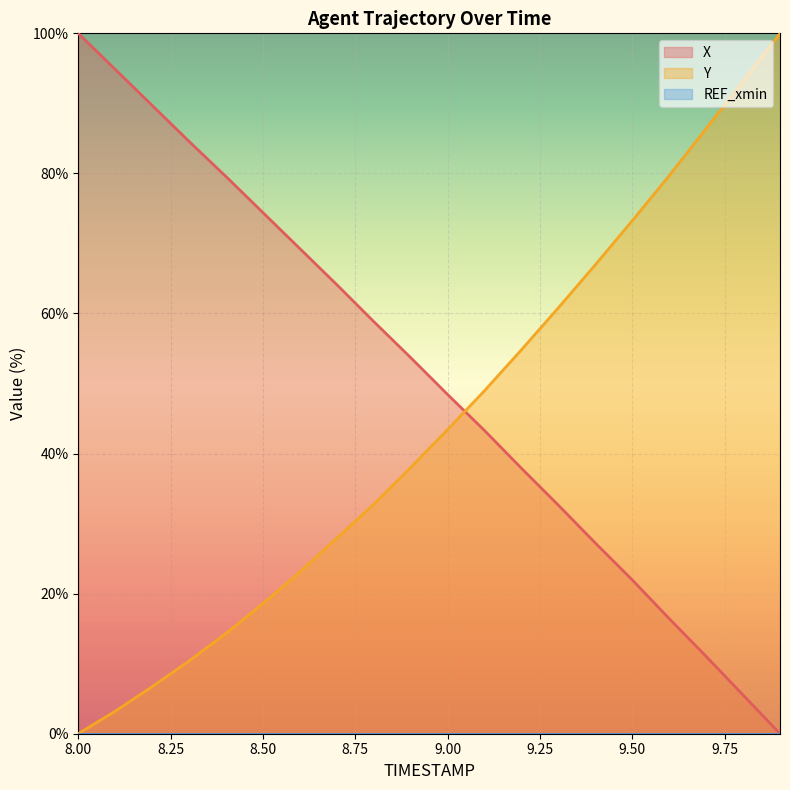

True or false: Y and X cross at least once.

True